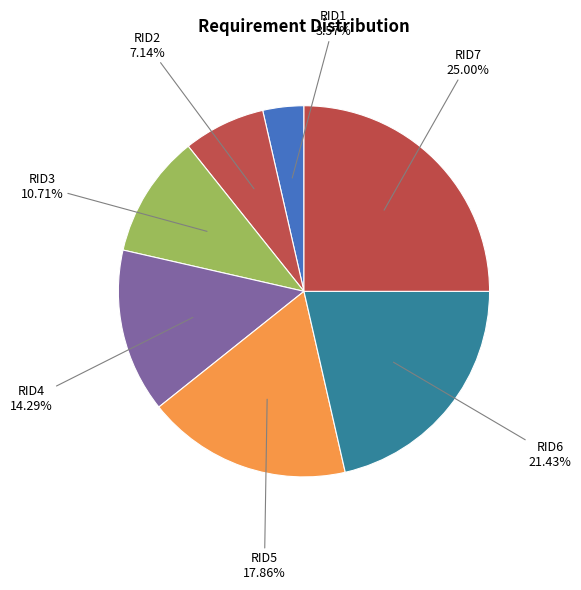

Which slice is the smallest?

RID1